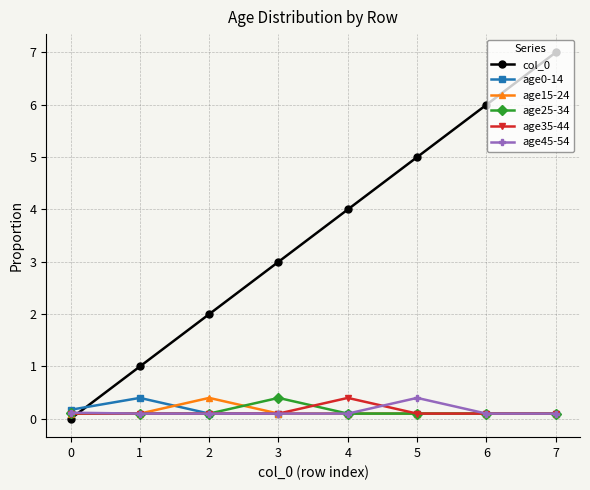

Reading left to right, extract all data points from this chart.

col_0: 0.0	1.0	2.0	3.0	4.0	5.0	6.0	7.0
age0-14: 0.2	0.4	0.1	0.1	0.1	0.1	0.1	0.1
age15-24: 0.1	0.1	0.4	0.1	0.1	0.1	0.1	0.1
age25-34: 0.1	0.1	0.1	0.4	0.1	0.1	0.1	0.1
age35-44: 0.1	0.1	0.1	0.1	0.4	0.1	0.1	0.1
age45-54: 0.1	0.1	0.1	0.1	0.1	0.4	0.1	0.1